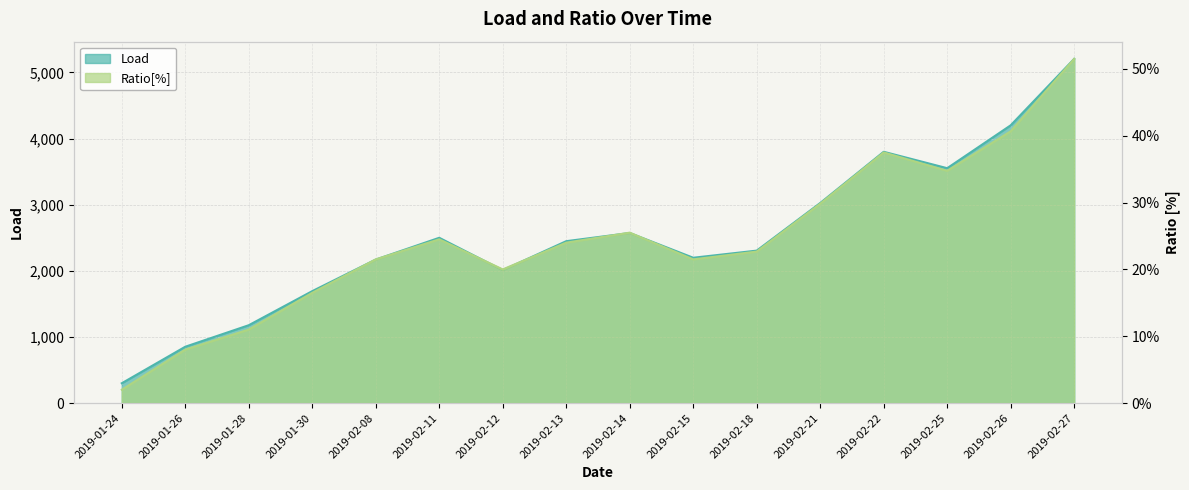

Is it true that Ratio[%] equals 65.2 at 2019-02-22?

False